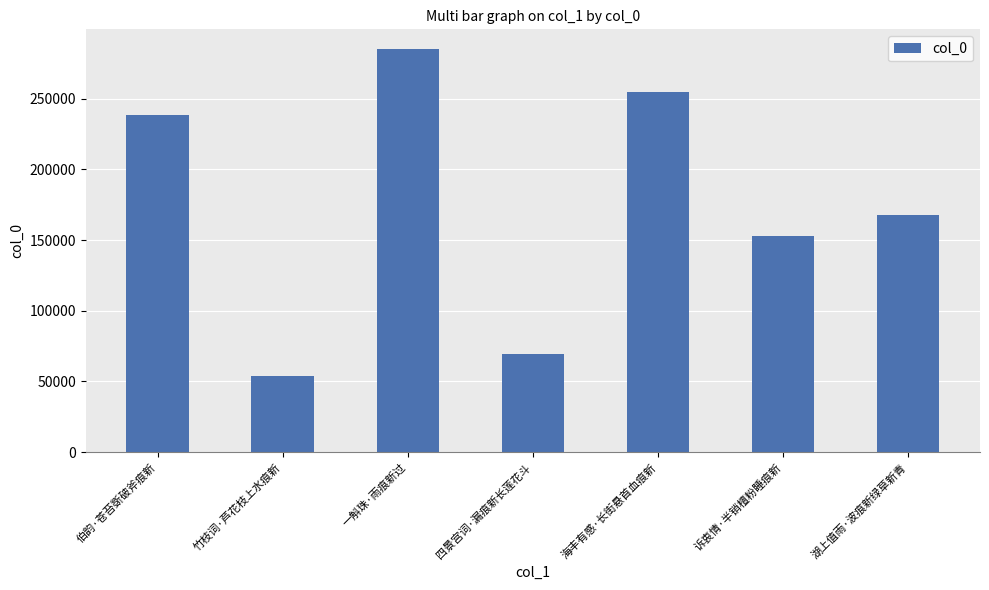

What value does the data have at 伯韵·苍苔斲破斧痕新?

238350